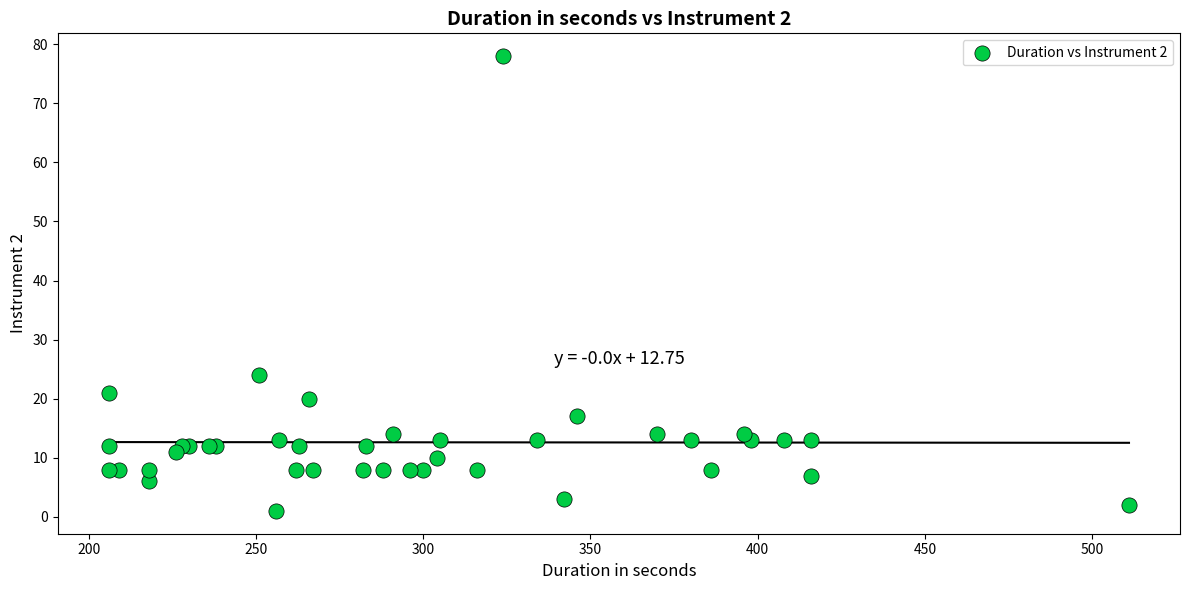

What Y value in the scatter plot is closest to 39?

24